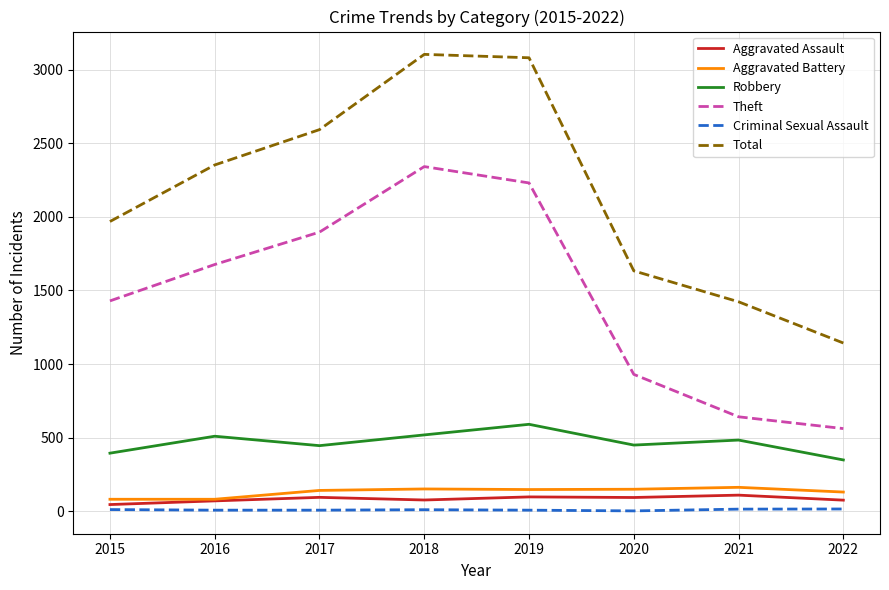

What is the difference between the second highest and minimum values in the Robbery series?

170